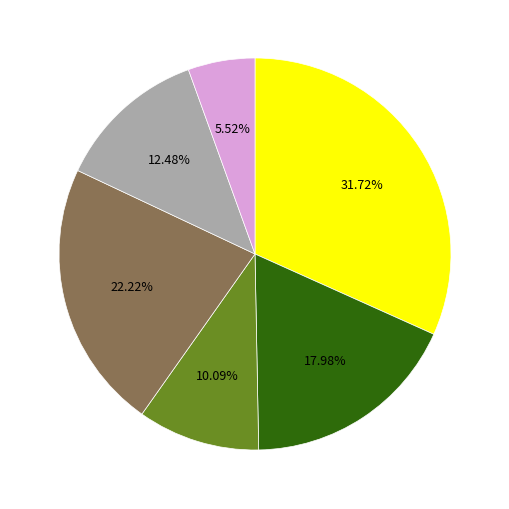

Is there a majority slice in this chart?

No